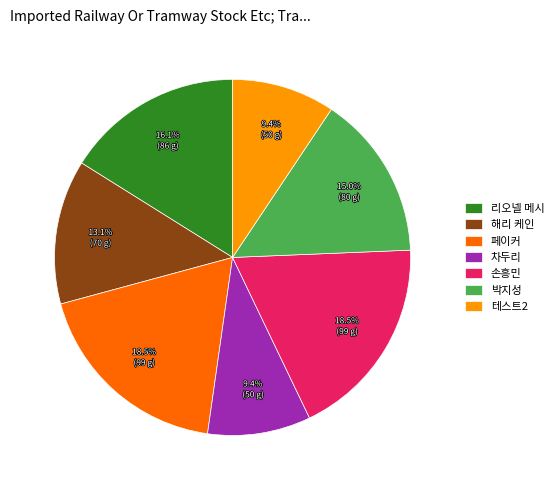

True or false: 손흥민 accounts for 7% of the total.

False